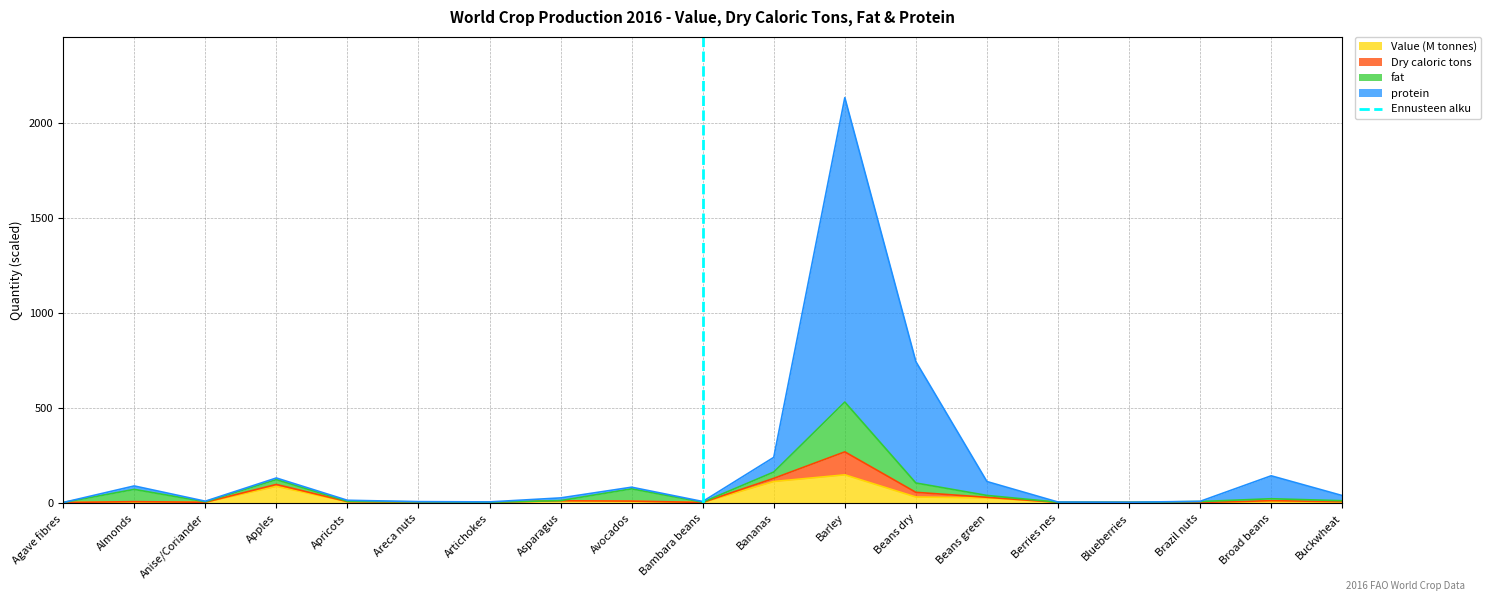

What is the highest value of the Value (M tonnes) series?

145.9